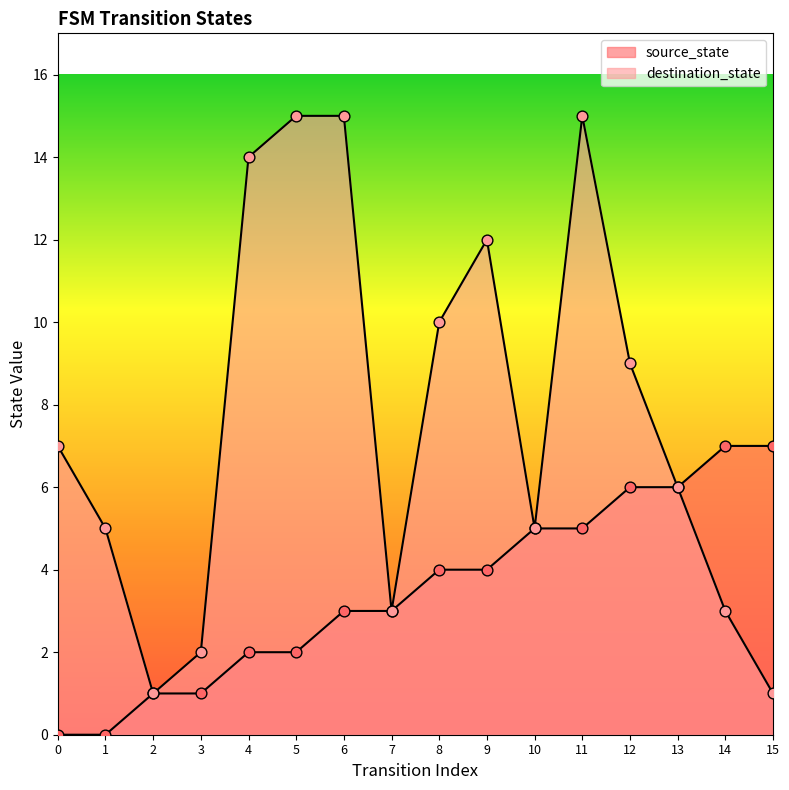

Which series has the largest total across all categories?

destination_state